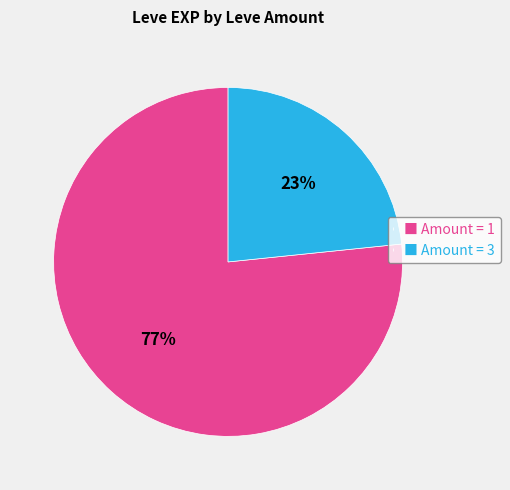

Which slice is the largest?

■ Amount = 1